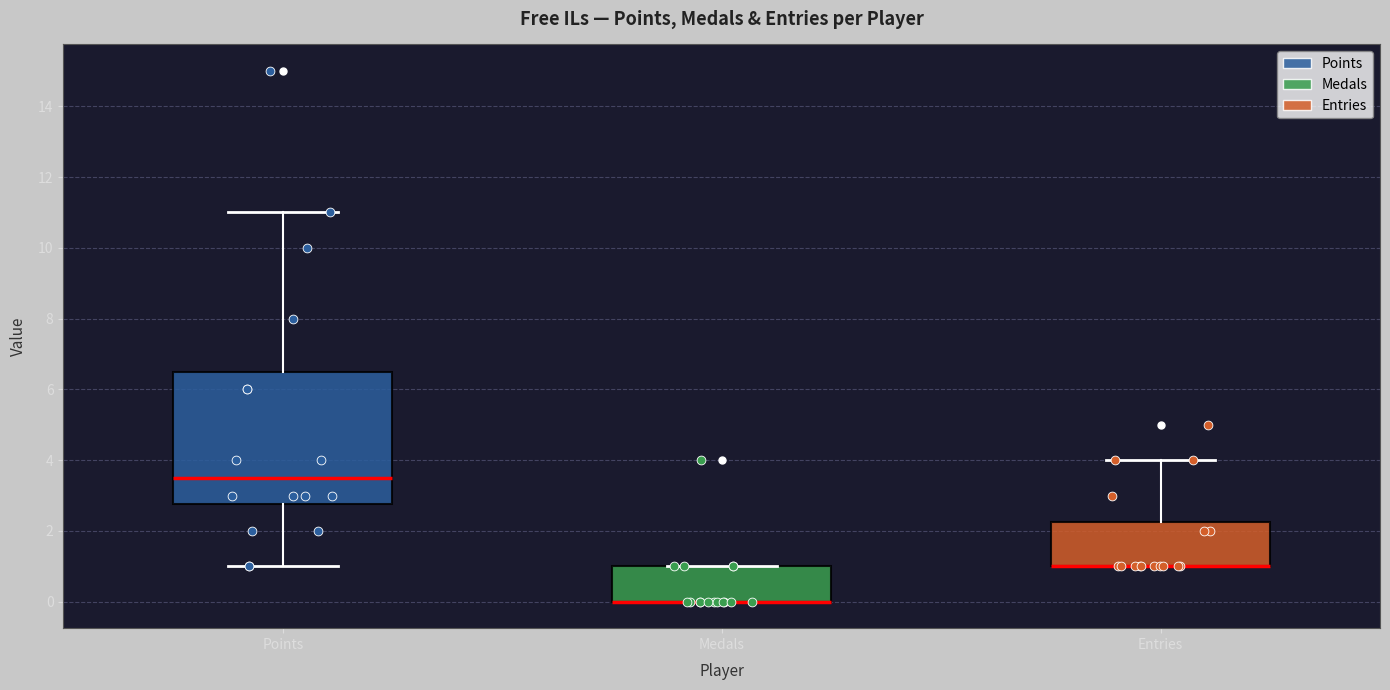

Reading left to right, transcribe this box plot: for each box, give where its median line is, the range the box spans, and where its two whiskers end, as read against the y-axis. The values are not printed on the chart, so give them approximately, as read against the axis.

Points: median 3.6, box 2.8 to 6.6, whiskers 1.0 to 11.0
Medals: median 0.0 (drawn on the box's lower edge), box 0.0 to 1.0, whiskers 0.0 to 1.0
Entries: median 1.0 (drawn on the box's lower edge), box 1.0 to 2.2, whiskers 1.0 to 4.0